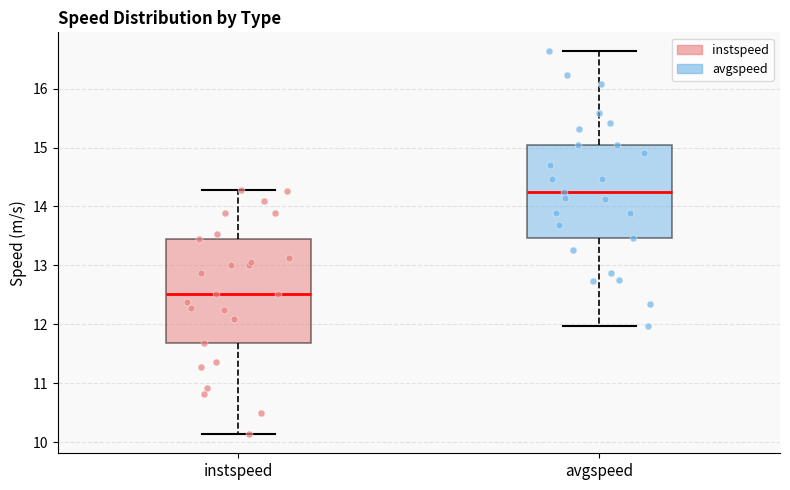

Which box has the highest median line?

avgspeed